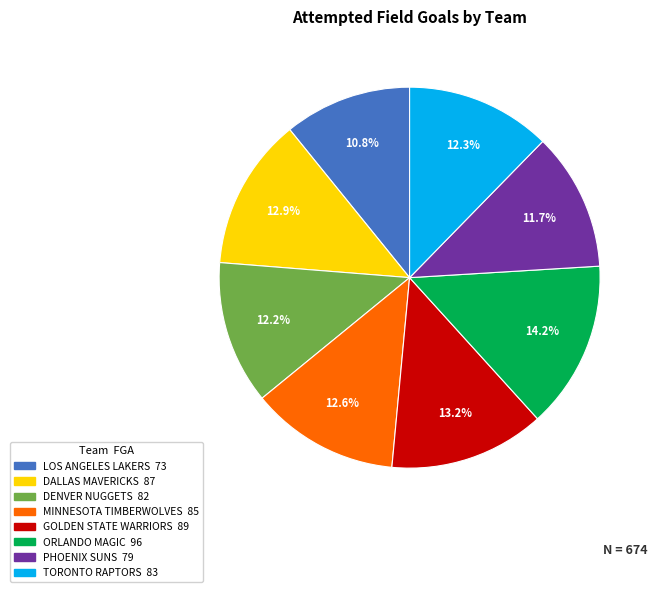

Is there any slice that represents more than half of the pie?

No